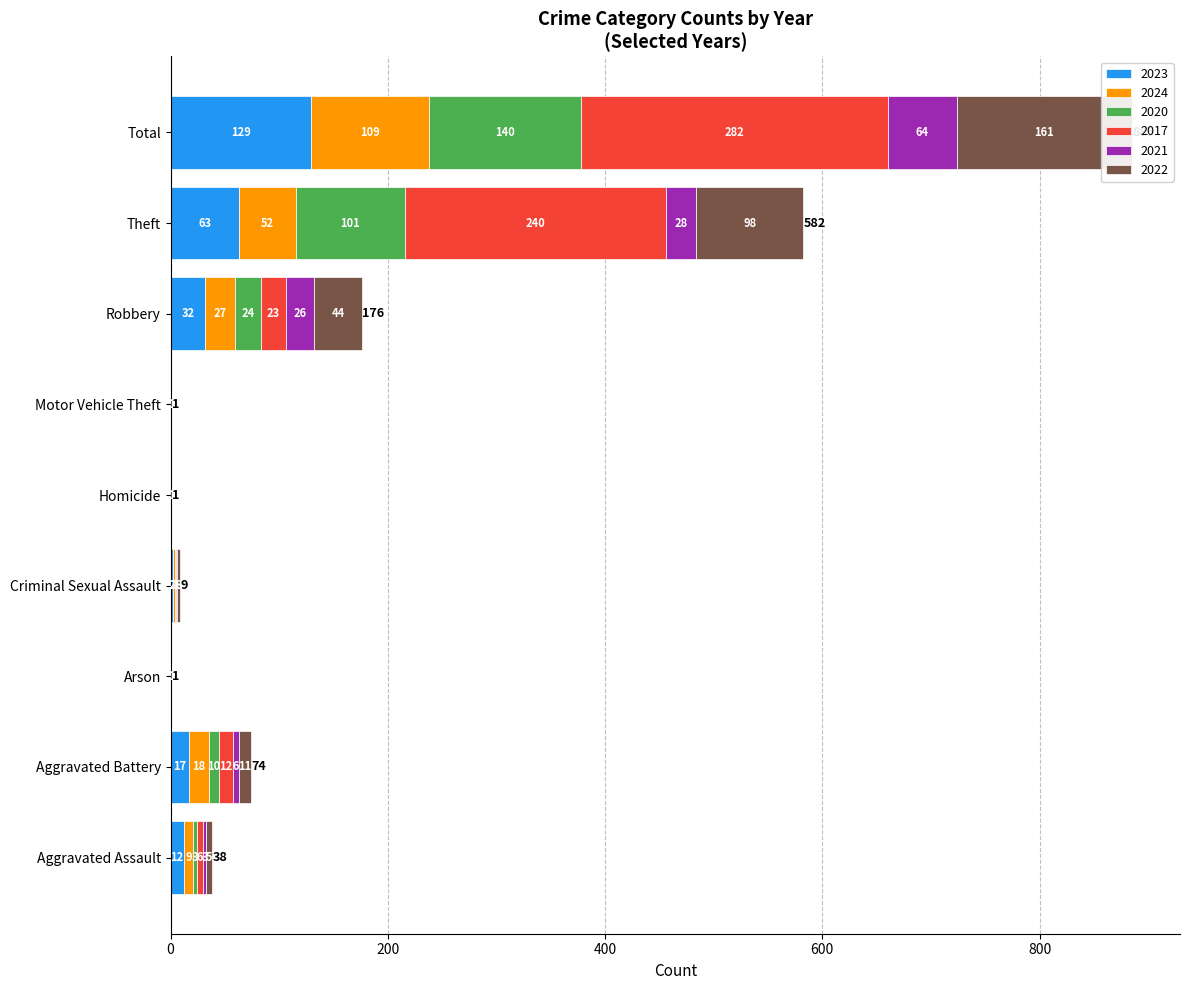

True or false: 2024 has a value of 1 at Motor Vehicle Theft.

False